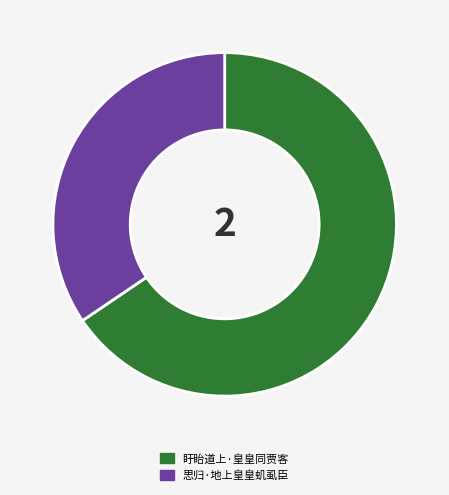

Is it true that 盱眙道上·皇皇同贾客 is 66% of the pie?

True